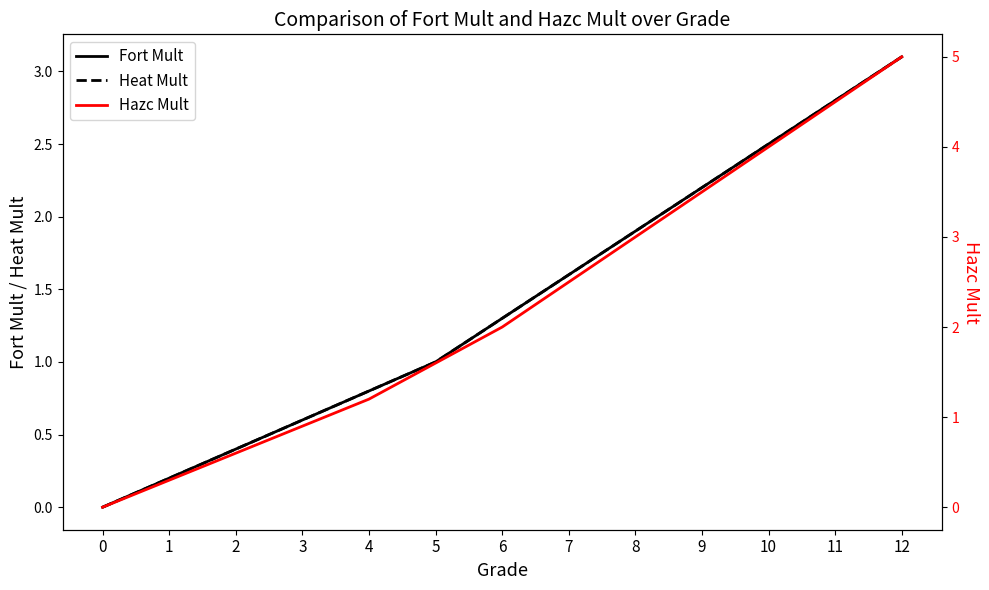

Which label corresponds to the largest value in the chart?

12